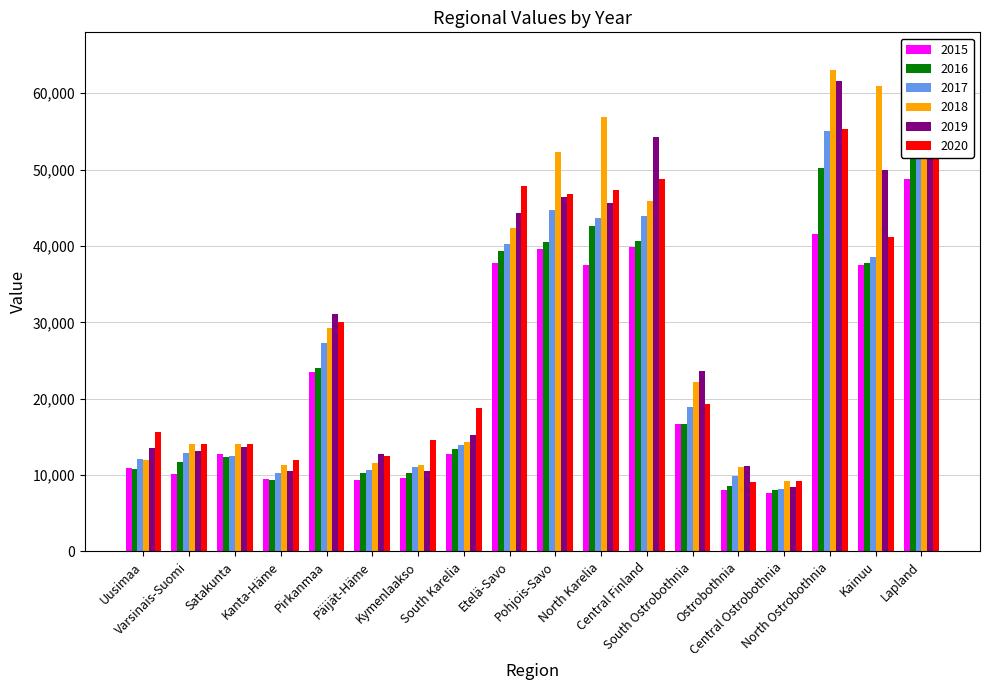

Where does the 2015 series first go above 16697?

Pirkanmaa